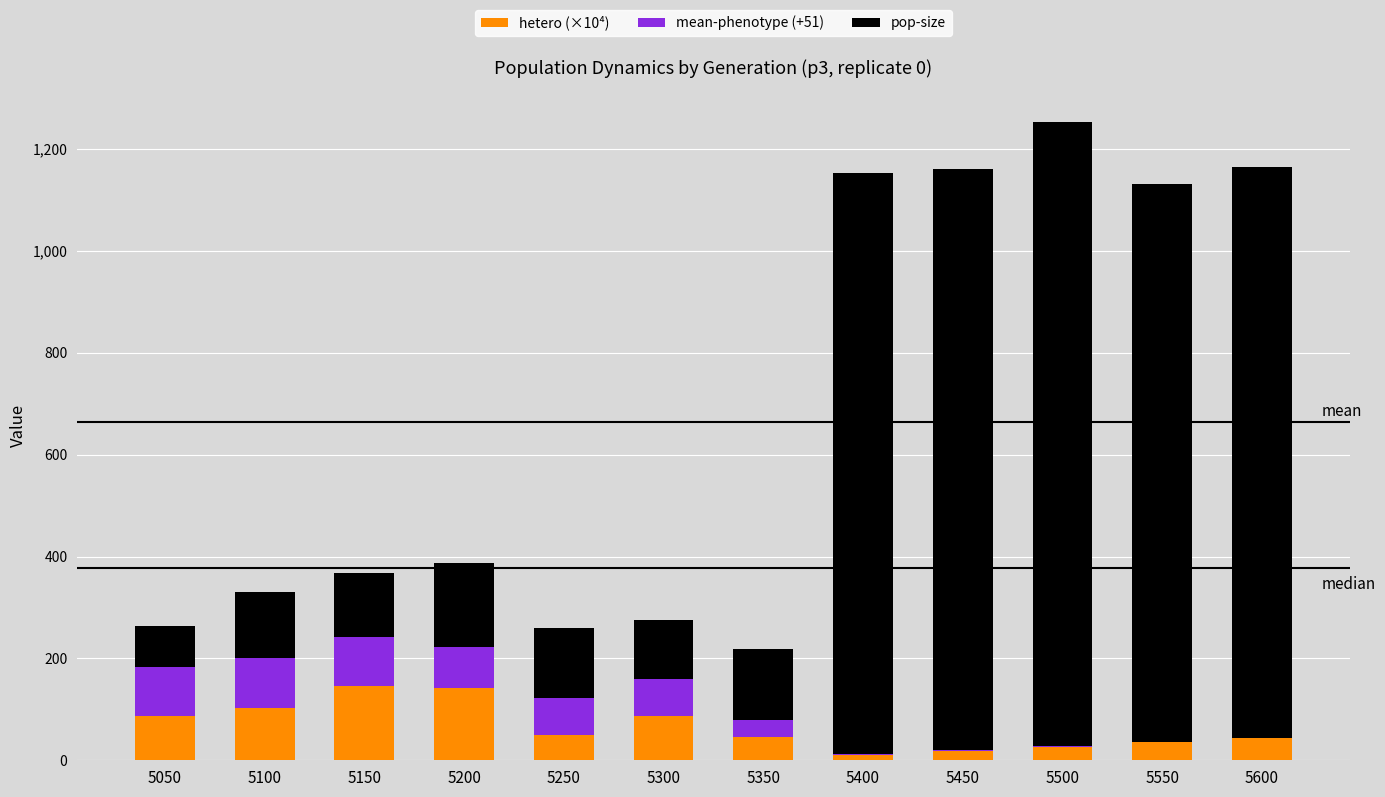

The hetero (×10⁴) series shows 141.8 at 5200. True or false?

True